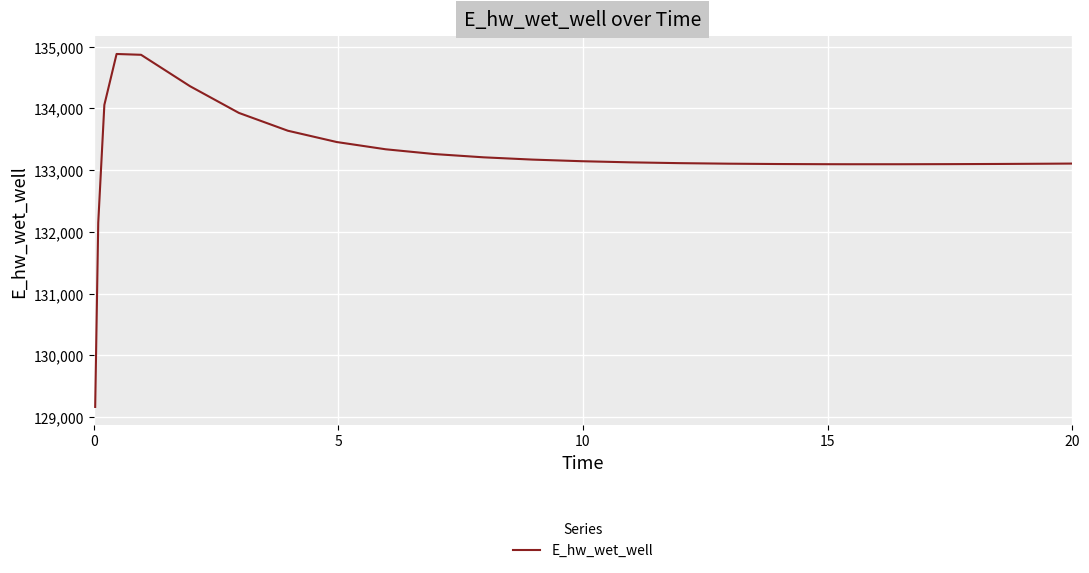

What is the minimum value shown in the chart?

129163.8